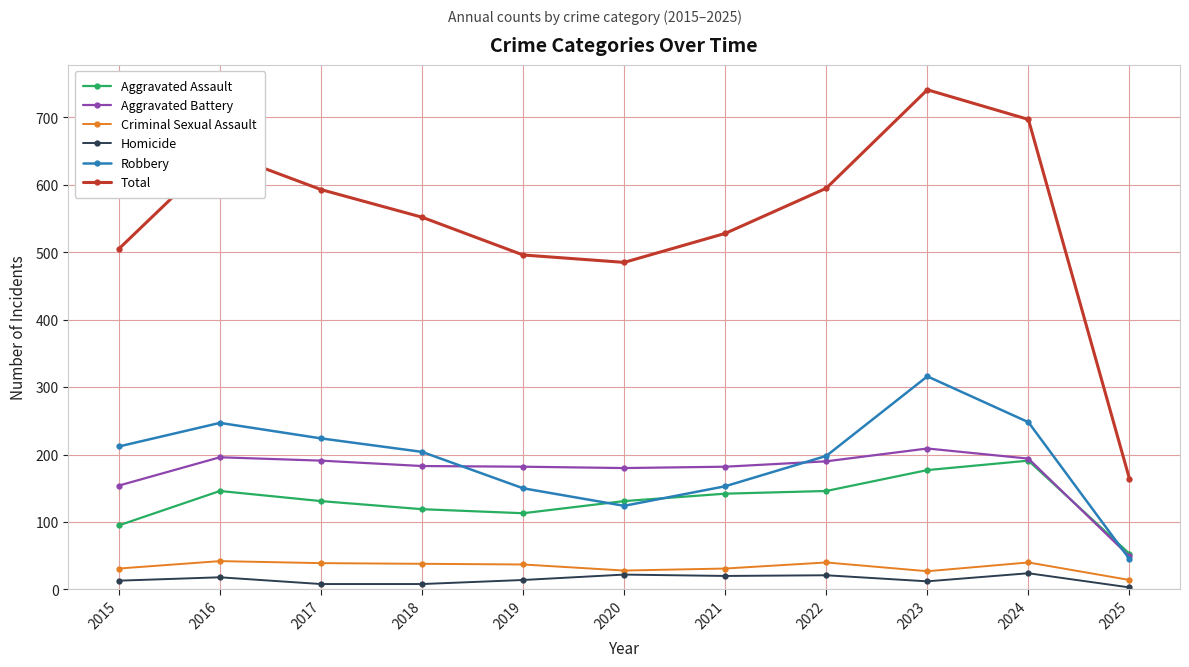

True or false: Robbery and Homicide intersect in this chart.

False